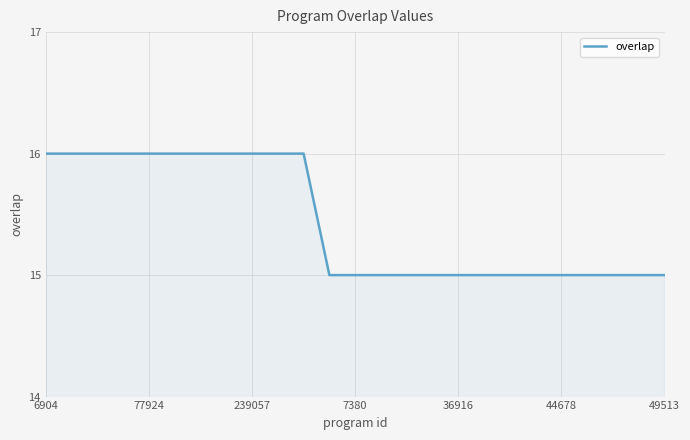

What is the greatest value displayed?

16